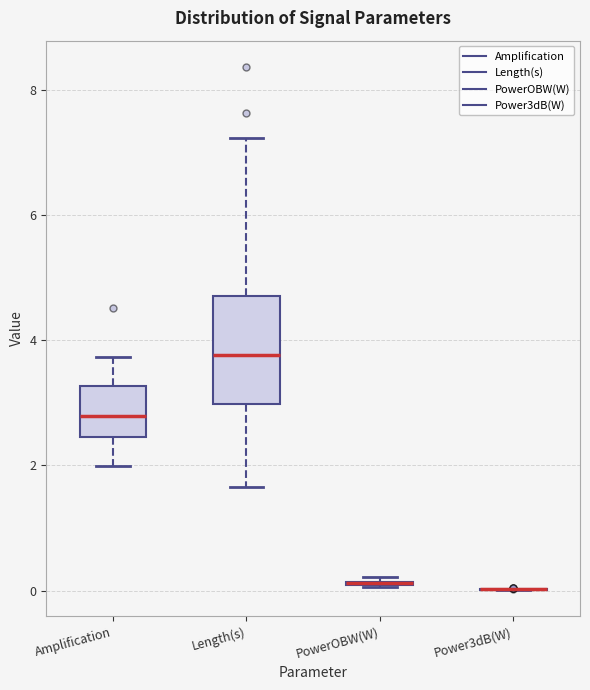

Comparing the boxes themselves (not the whiskers), which one is the tallest?

Length(s)